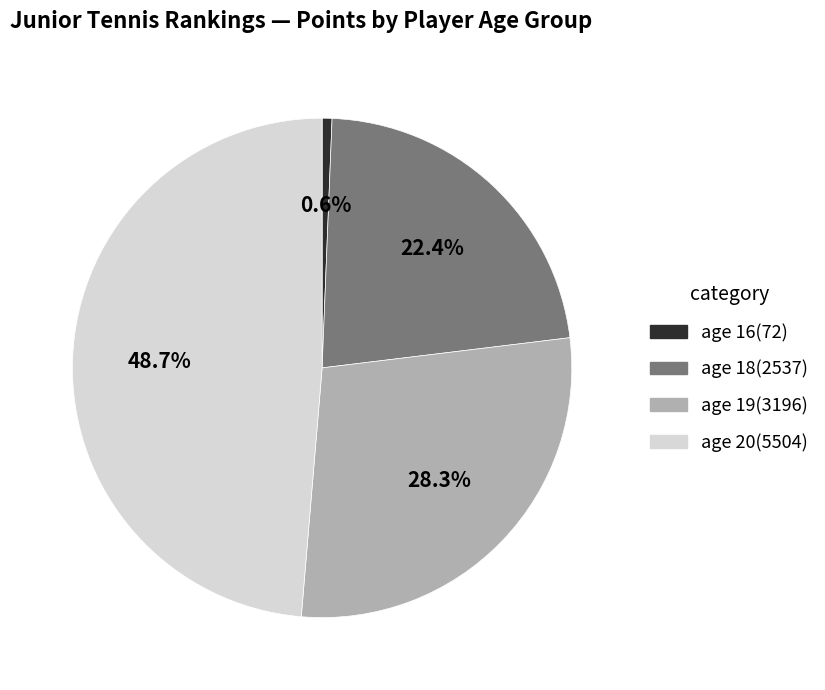

Rank the categories by value from highest to lowest.

age 20, age 19, age 18, age 16